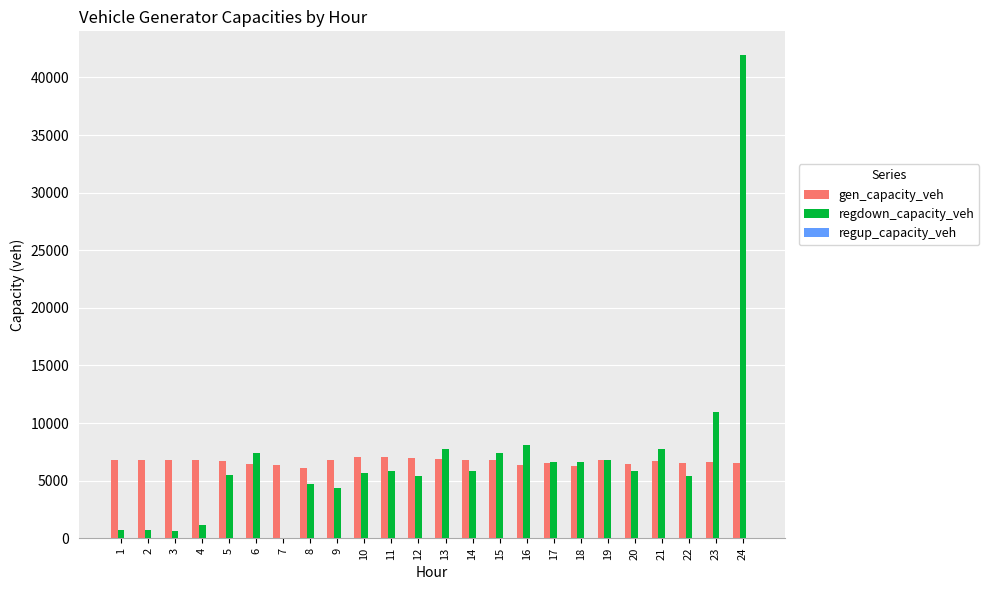

What is the total value across all series at 9?

11156.9